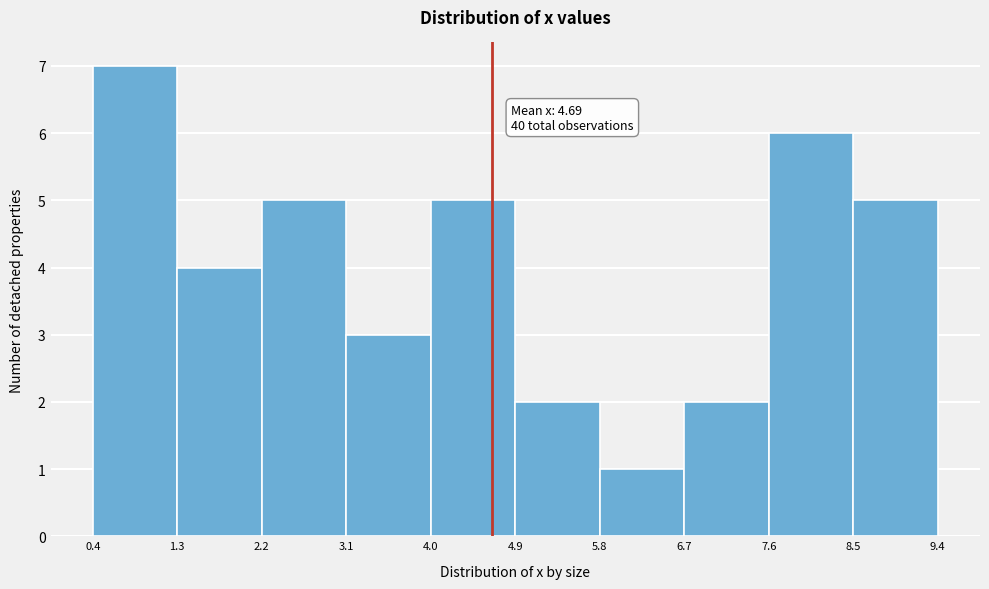

Over which range of the x-axis is the bar tallest?

0.4 to 1.3